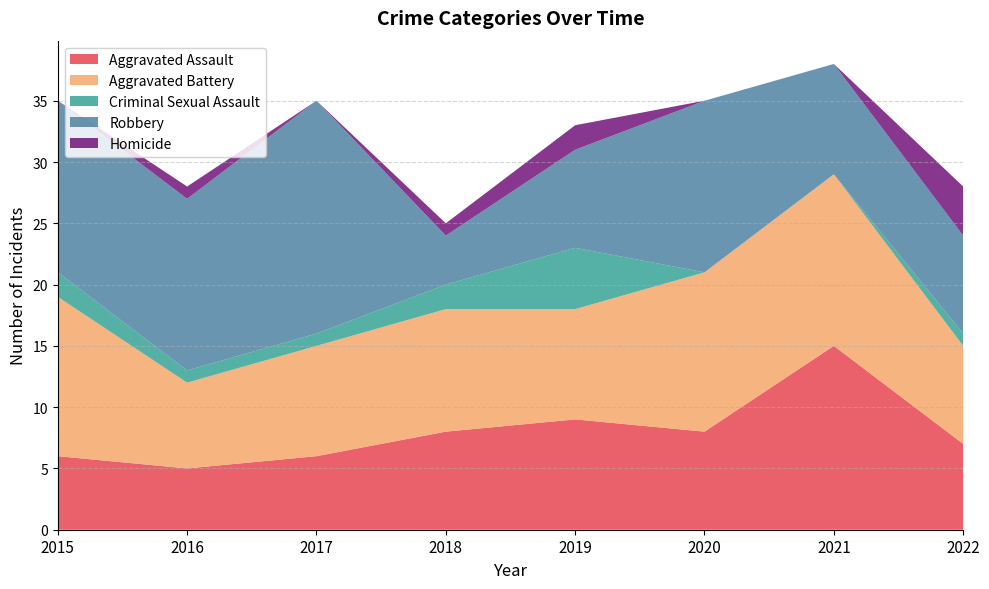

Reading left to right, extract all data points from this chart.

Aggravated Assault: 2015=6	2016=5	2017=6	2018=8	2019=9	2020=8	2021=15	2022=7
Aggravated Battery: 2015=13	2016=7	2017=9	2018=10	2019=9	2020=13	2021=14	2022=8
Criminal Sexual Assault: 2015=2	2016=1	2017=1	2018=2	2019=5	2020=0	2021=0	2022=1
Robbery: 2015=14	2016=14	2017=19	2018=4	2019=8	2020=14	2021=9	2022=8
Homicide: 2015=0	2016=1	2017=0	2018=1	2019=2	2020=0	2021=0	2022=4